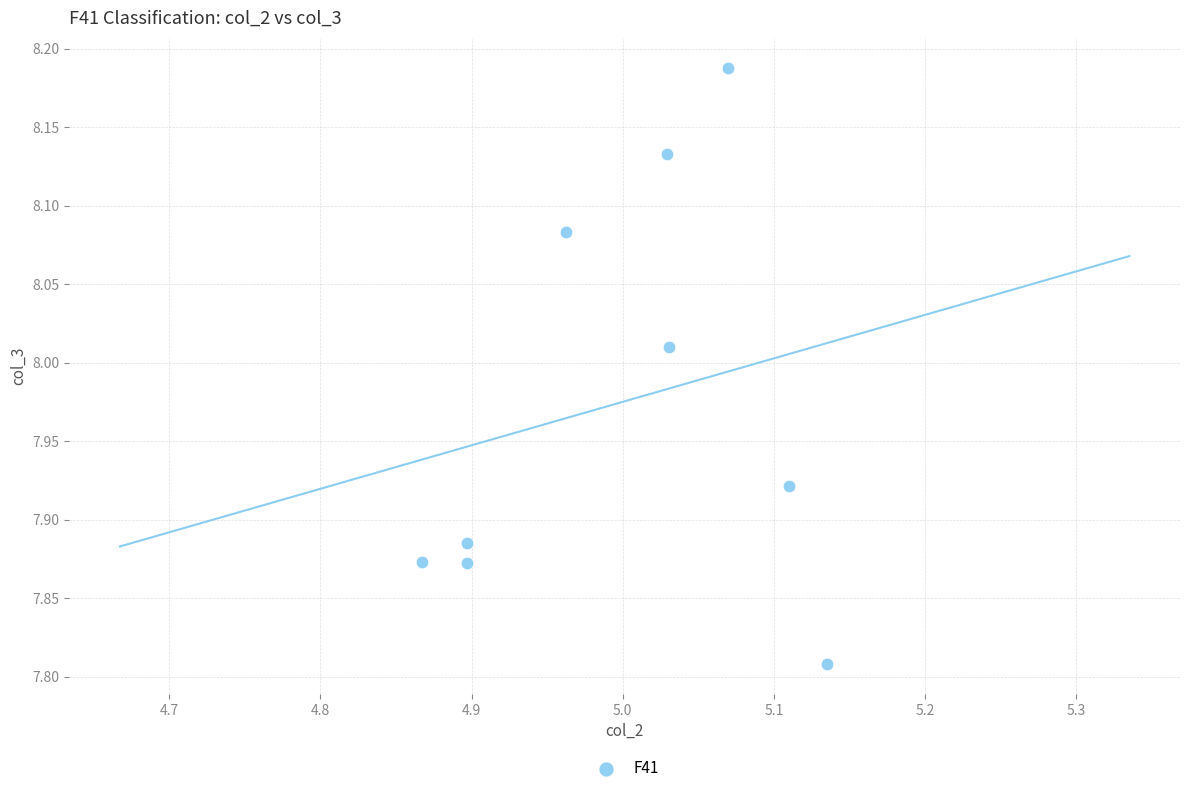

What is the average X value?

5.0